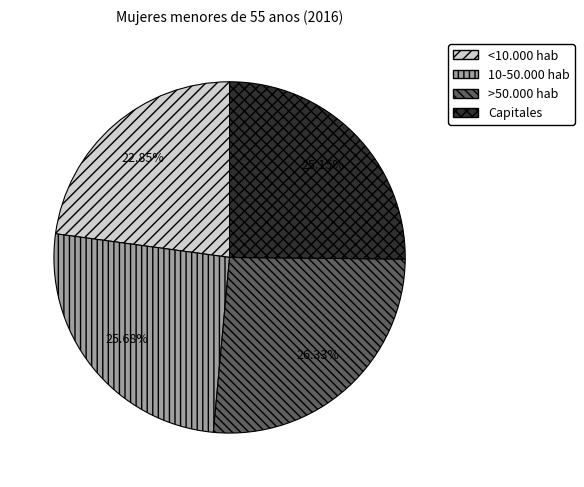

To the nearest percent, what portion does Capitales represent?

25%